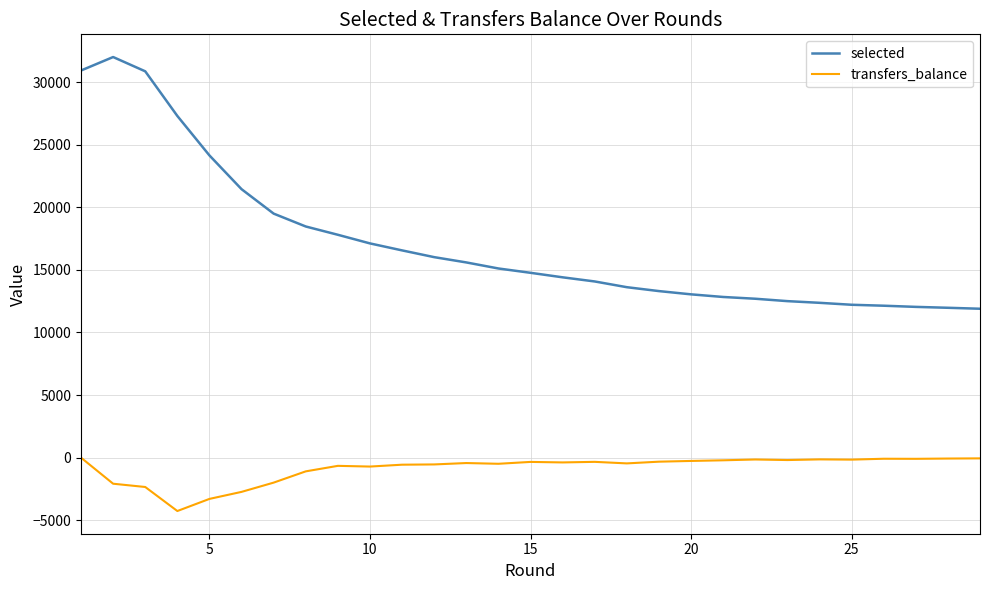

Which series has the widest spread of values?

selected